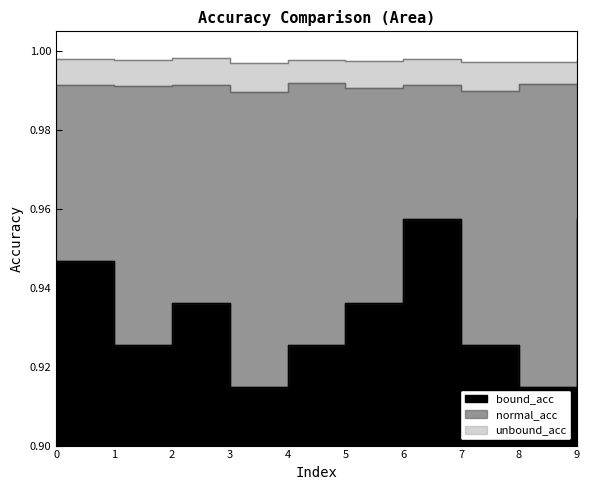

Reading left to right, what are all the values shown in this chart?

normal_acc: 1.0	1.0	1.0	1.0	1.0	1.0	1.0	1.0	1.0	1.0
unbound_acc: 1.0	1.0	1.0	1.0	1.0	1.0	1.0	1.0	1.0	1.0
bound_acc: 0.9	0.9	0.9	0.9	0.9	0.9	1.0	0.9	0.9	1.0